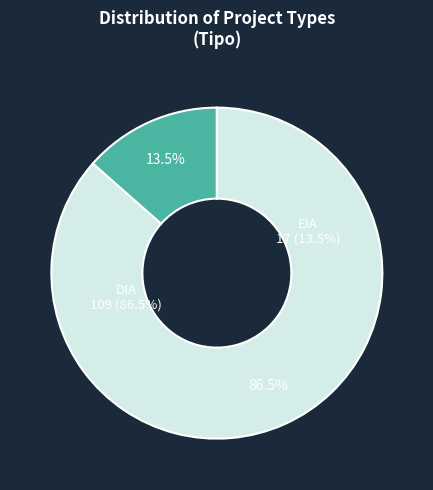

How many segments does this pie chart have?

2